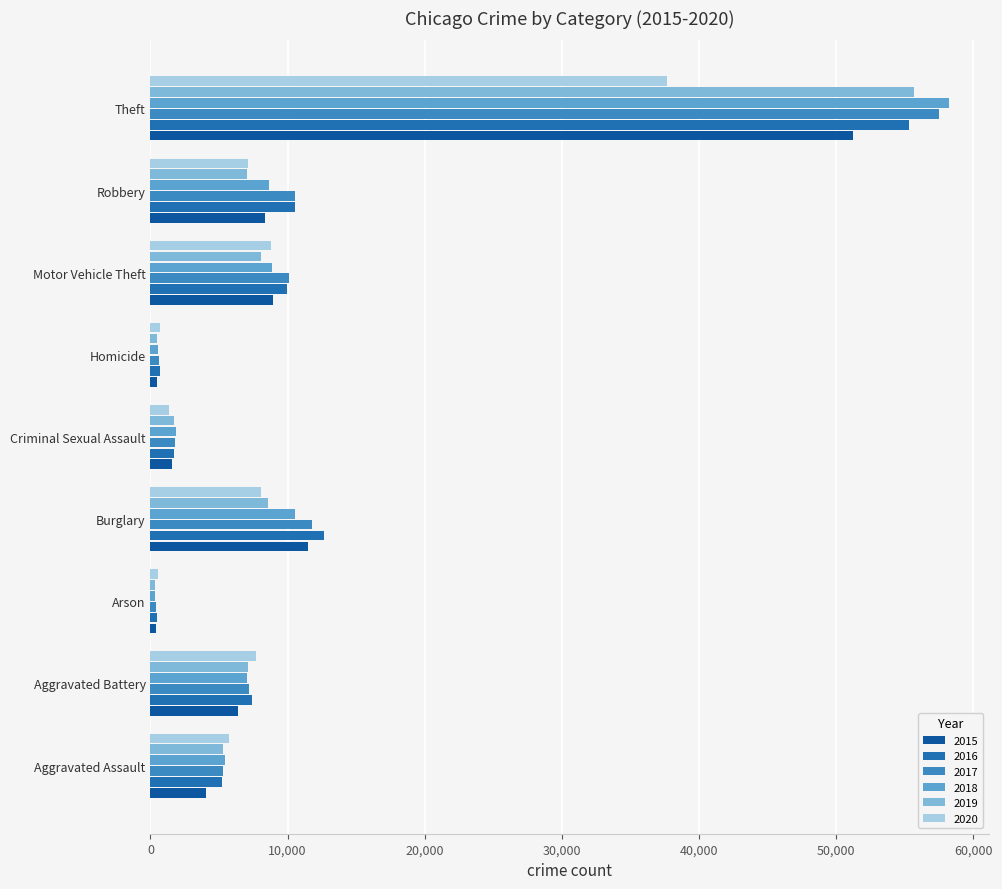

At how many categories does at least one series exceed 16146?

1